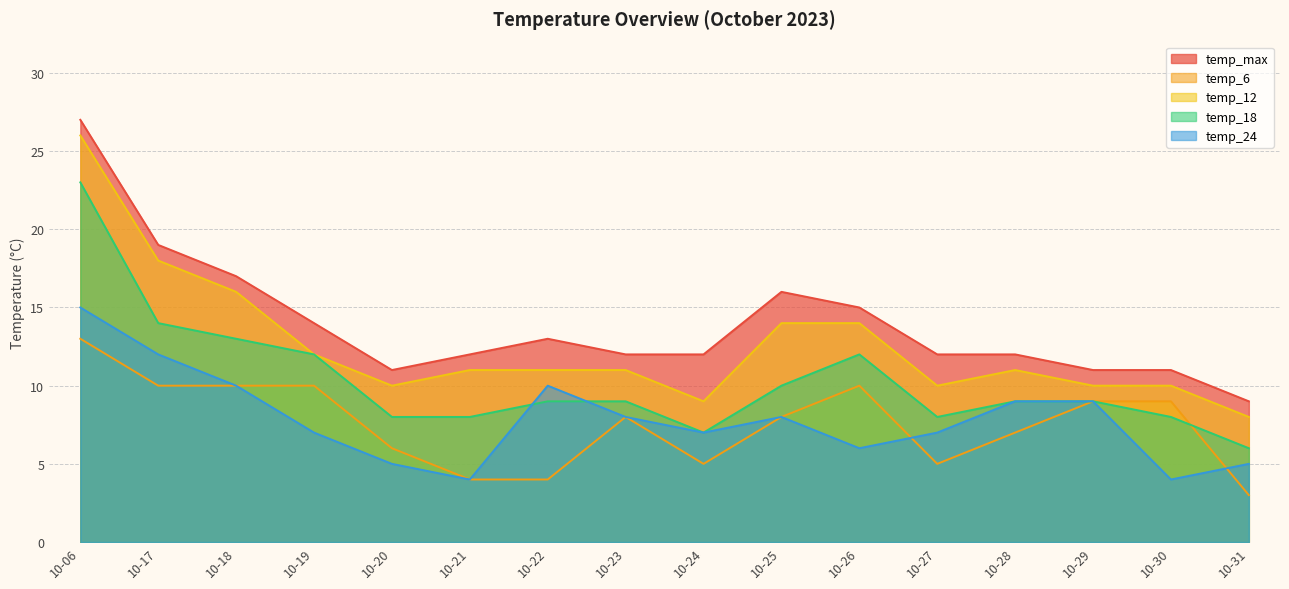

What is the difference between the temp_24 values at 10-31 and 10-28?

4